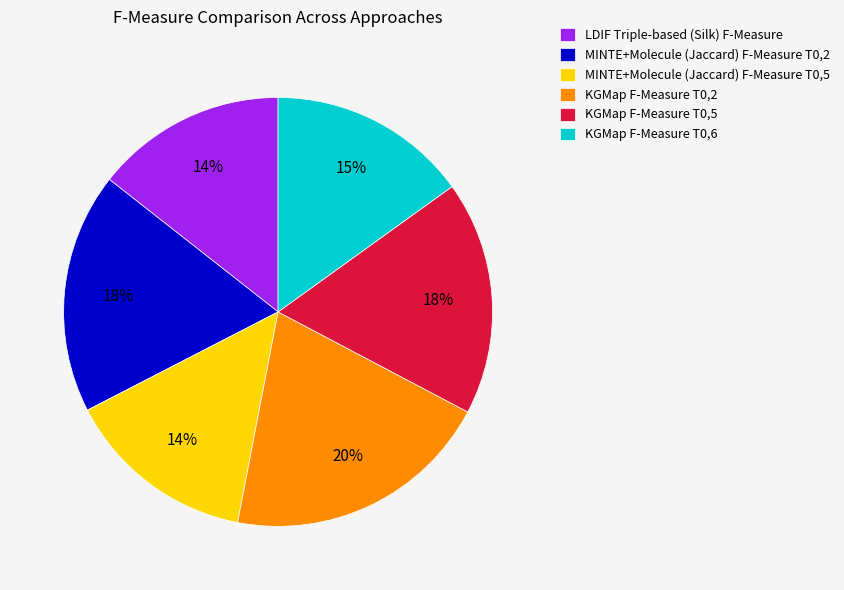

True or false: KGMap F-Measure T0,6 accounts for 15% of the total.

True